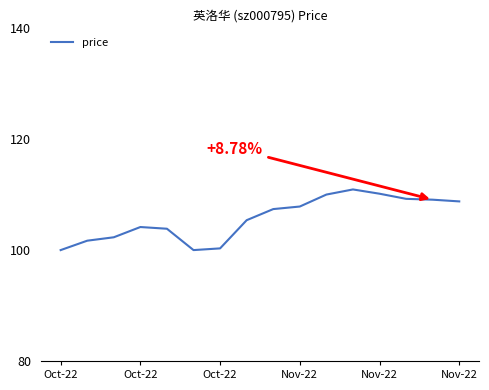

What is the difference between the maximum and minimum values?

10.9